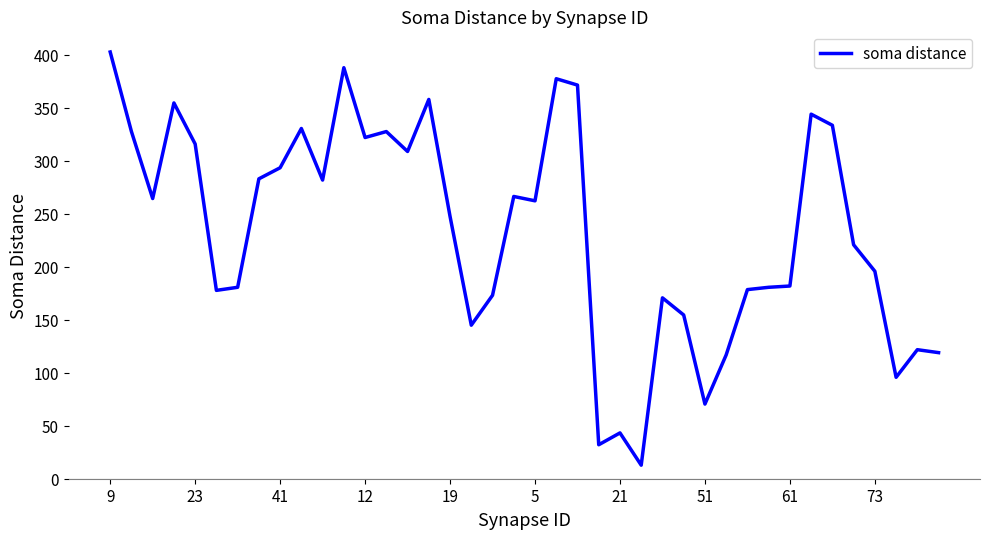

What is the average value?

233.3